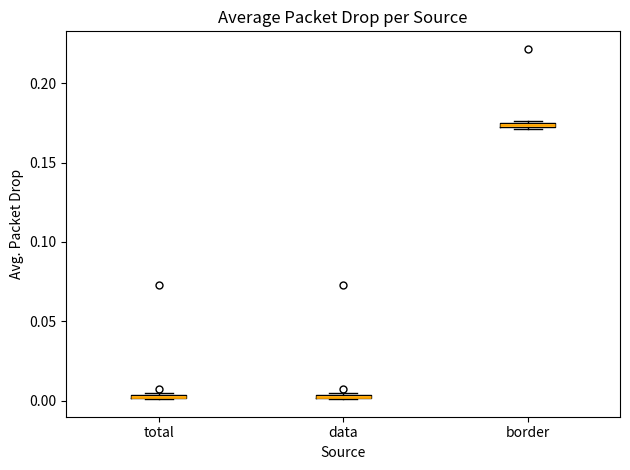

Where is the upper edge of the box for total on the y-axis? The values are not printed on the chart, so give them approximately, as read against the axis.

0.005